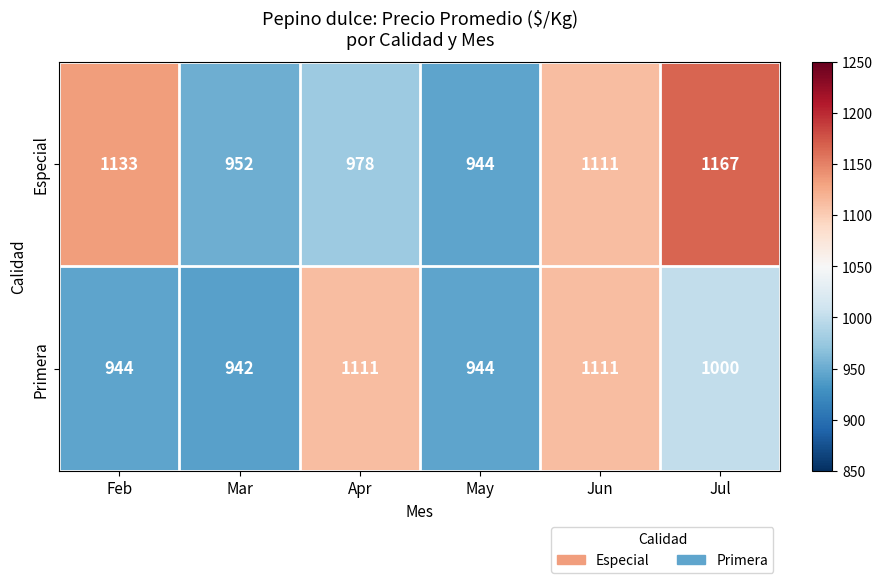

Reading left to right, what are all the values shown in this chart?

Especial: 1133	952	978	944	1111	1167
Primera: 944	942	1111	944	1111	1000